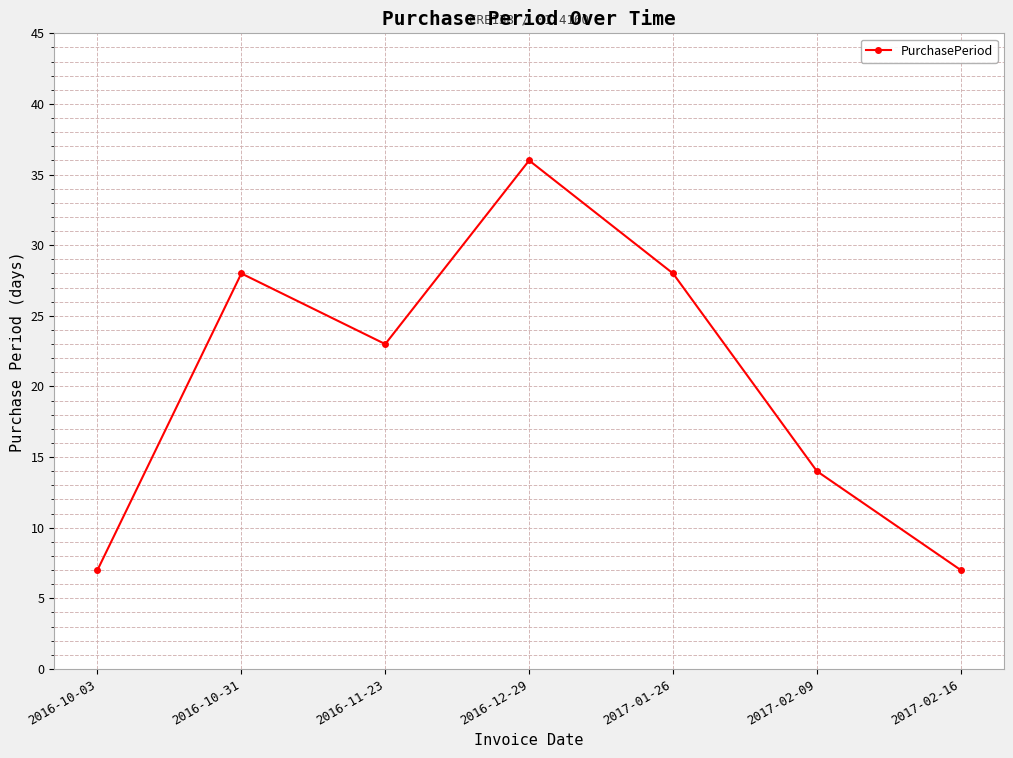

Does the chart have visible grid lines?

Yes